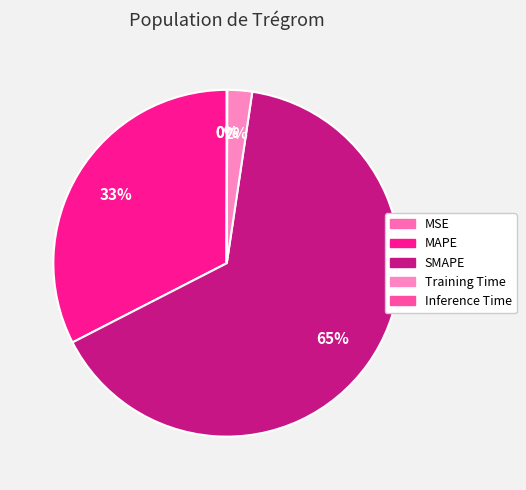

Which category has the biggest portion of the pie?

SMAPE